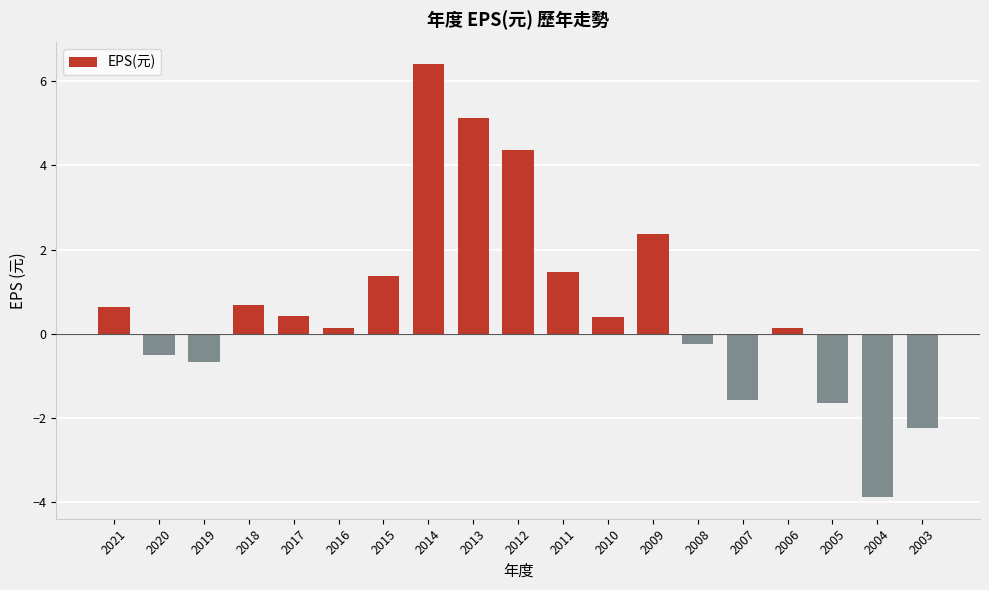

What is the value of the 11th bar from the left?

1.5